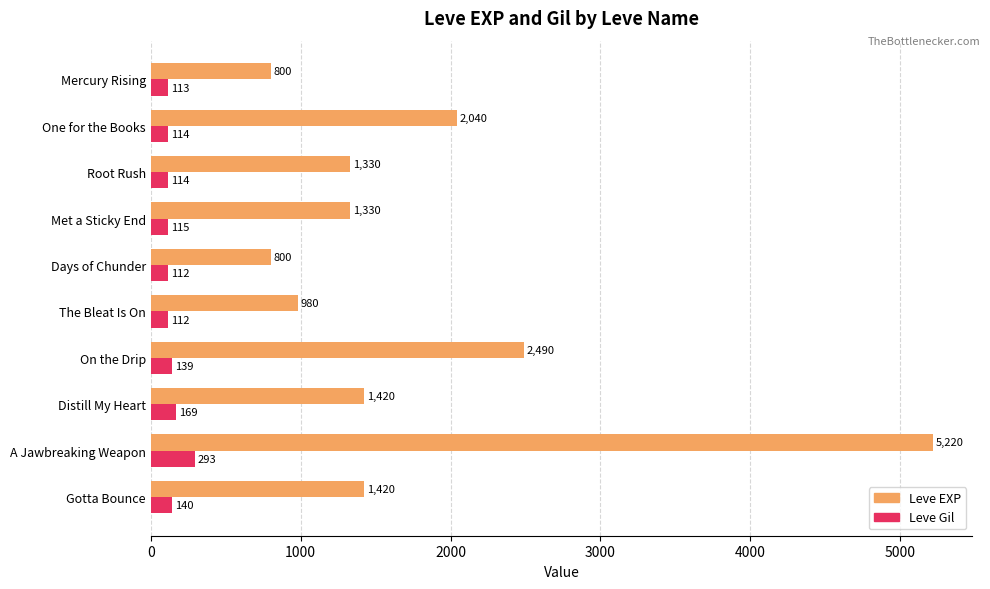

Which series has the widest spread of values?

Leve EXP